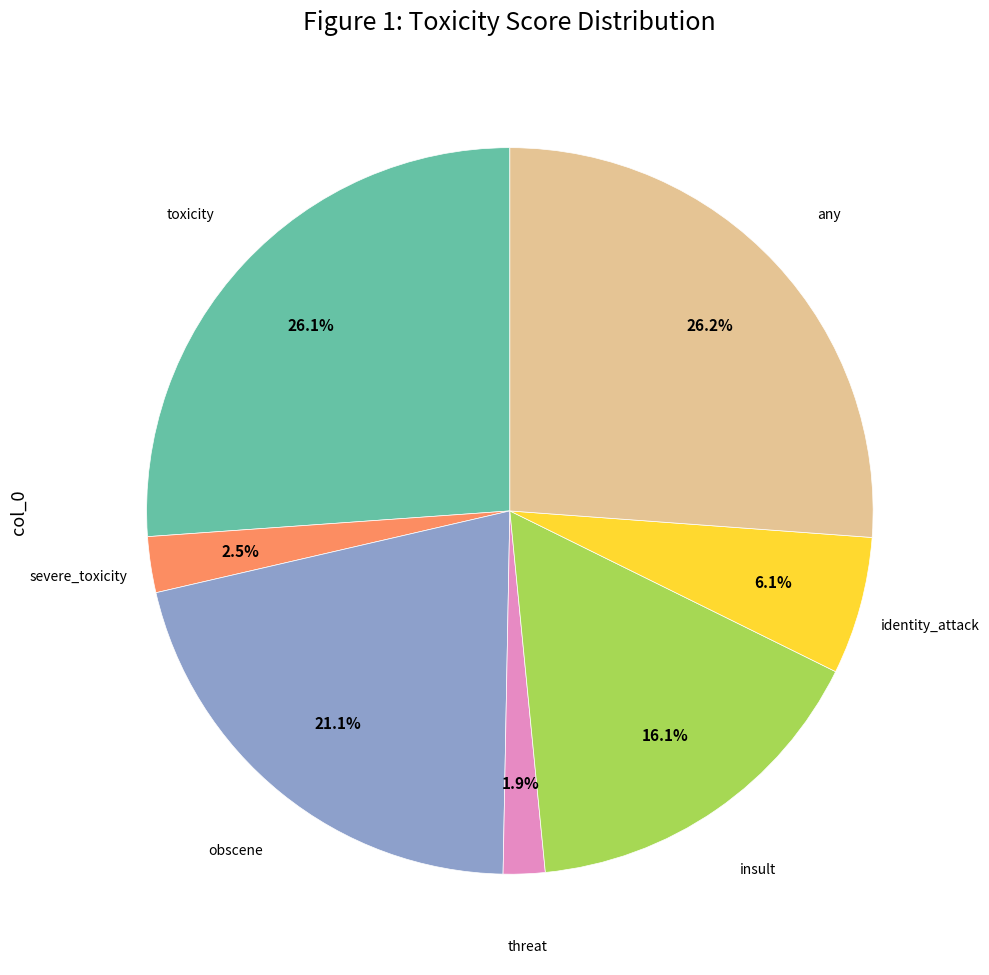

Is there any slice that represents more than half of the pie?

No